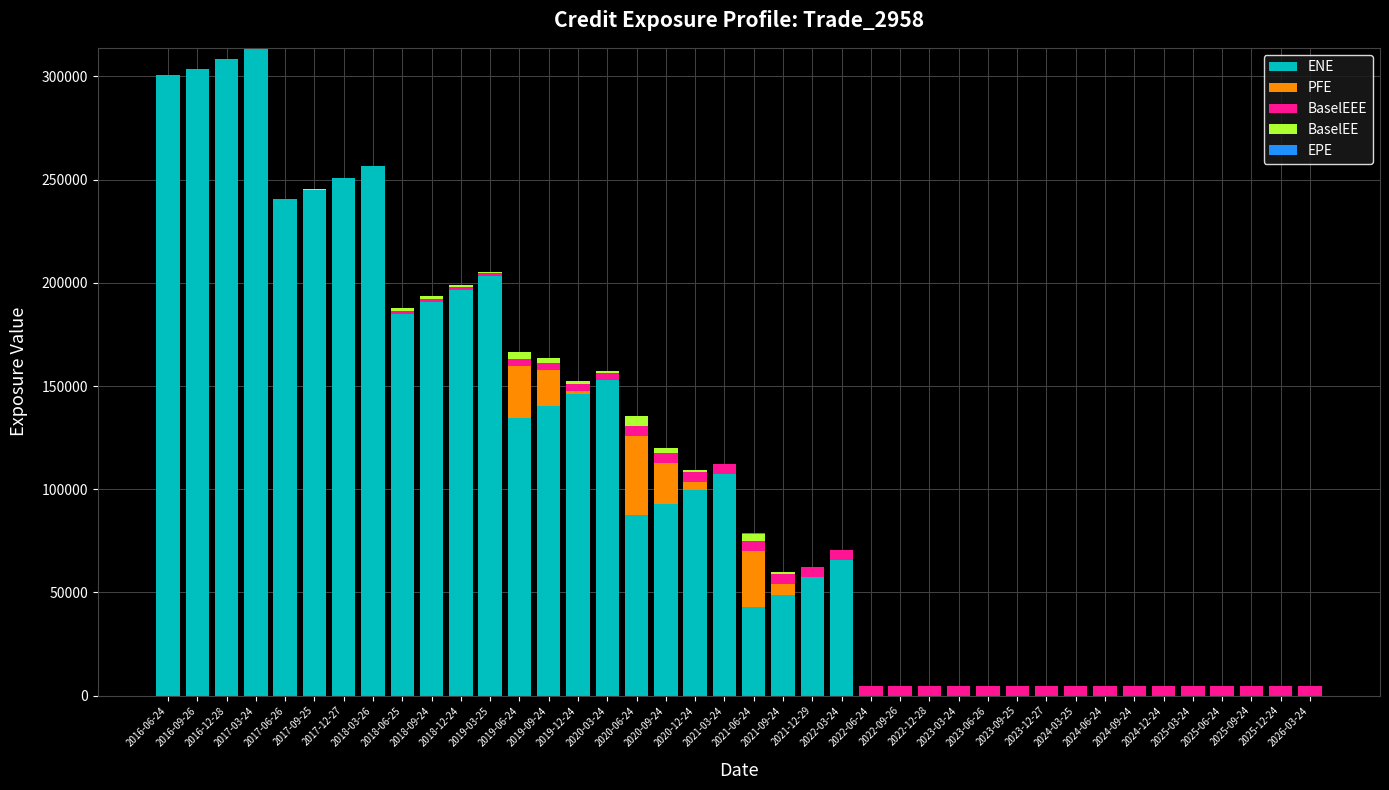

What is the highest value of the ENE series?

313839.0